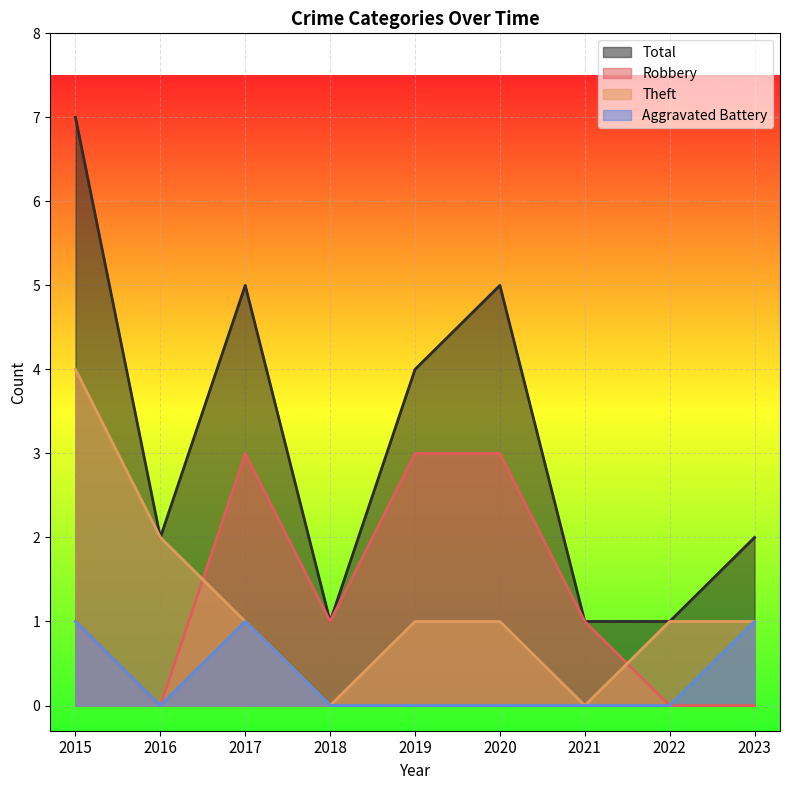

What is the greatest value displayed?

7